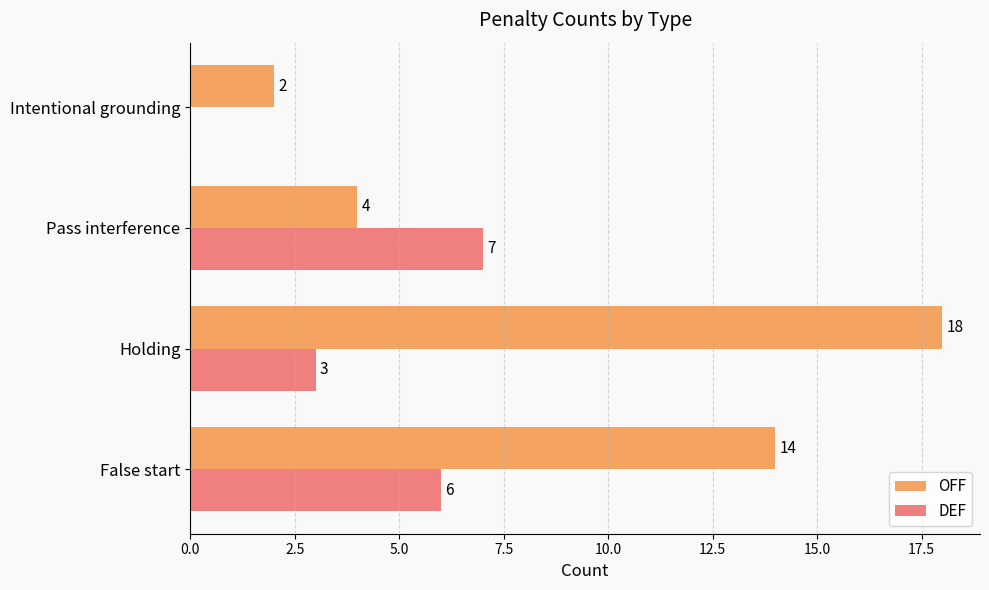

What is the greatest value displayed?

18